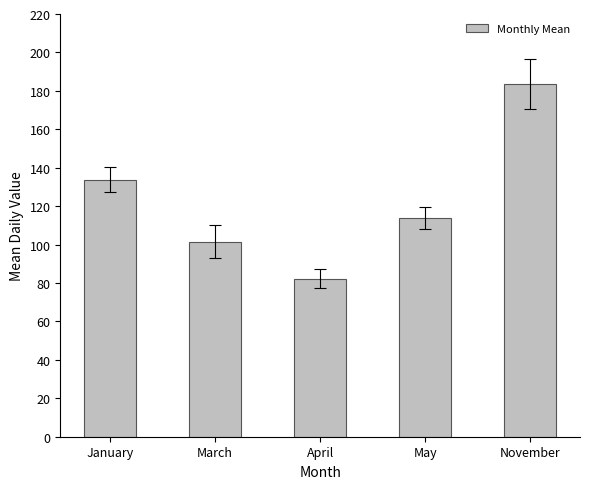

At which label does the data first exceed 113?

January